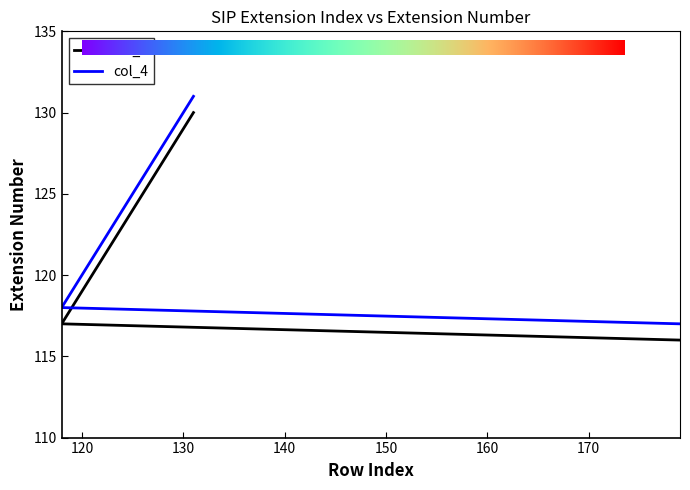

Between 123 and 131, which series saw the biggest shift?

col_2